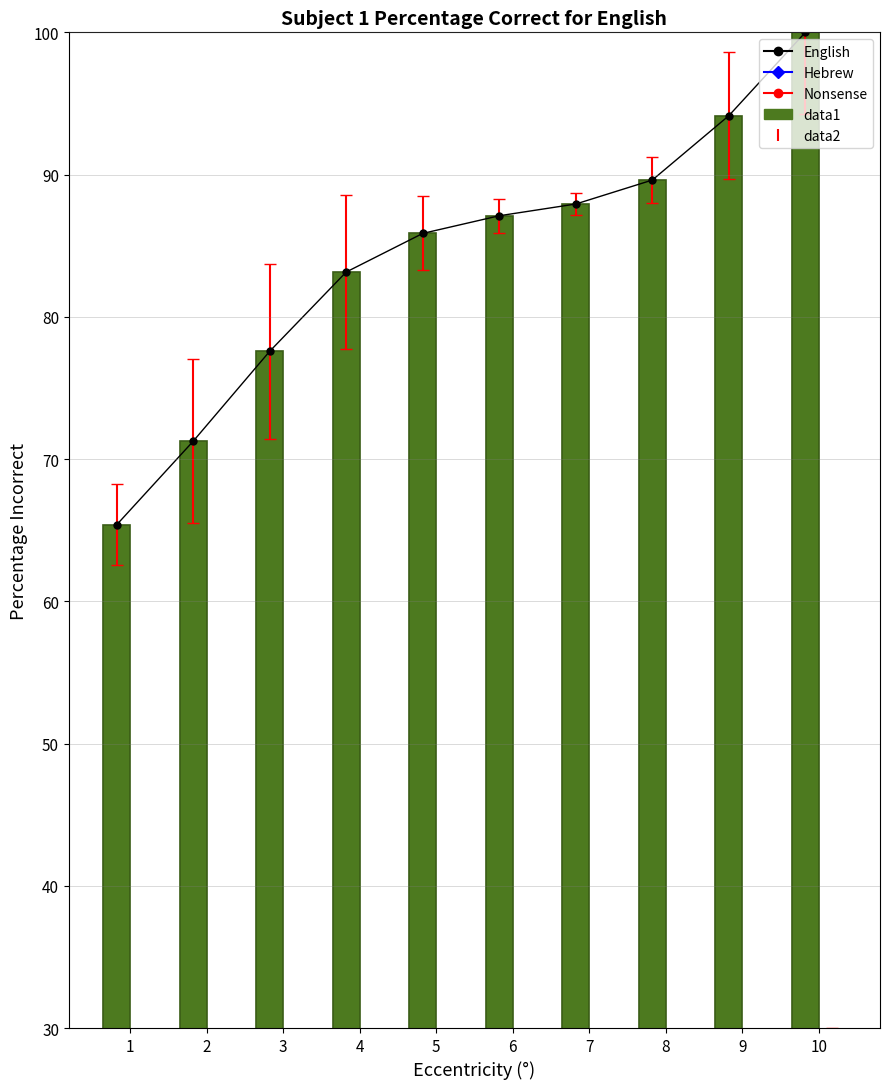

Is it true that data2_bars equals 12.2 at 7?

False